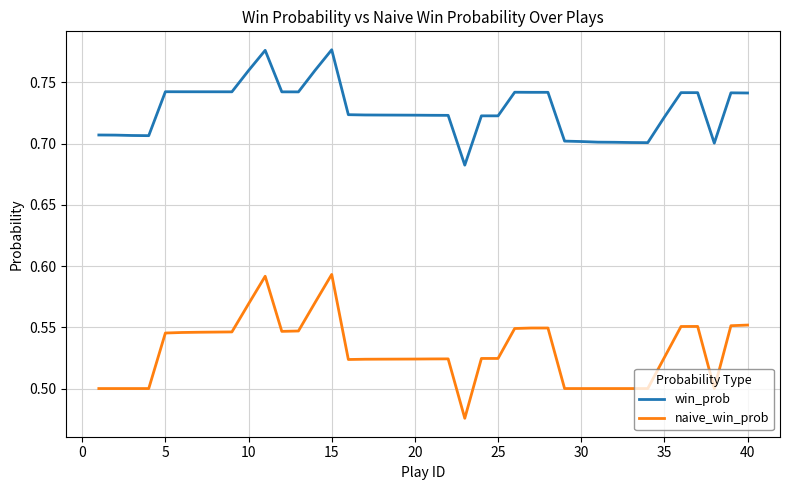

Which series has the largest total across all categories?

win_prob